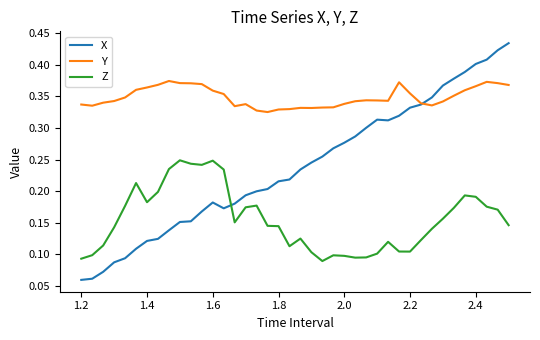

List the series in order of their peak value, lowest first.

Z, Y, X